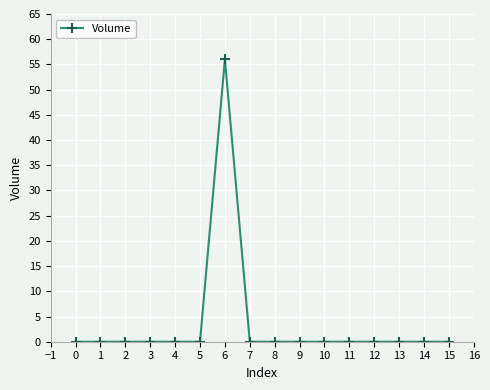

What is the difference between the maximum and second lowest values?

56